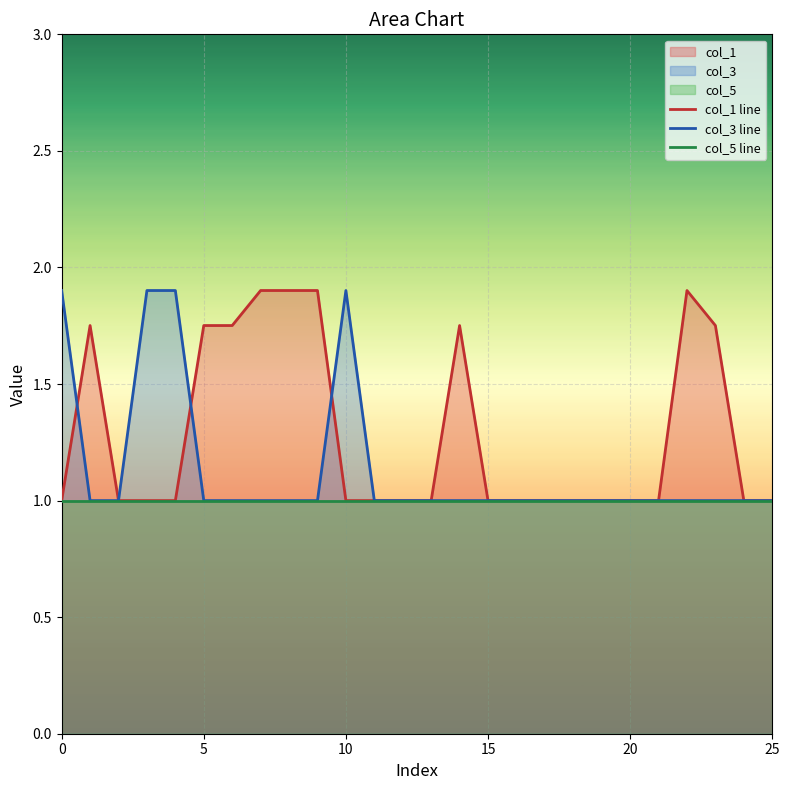

Between 6 and 14, which series saw the biggest shift?

col_1 line